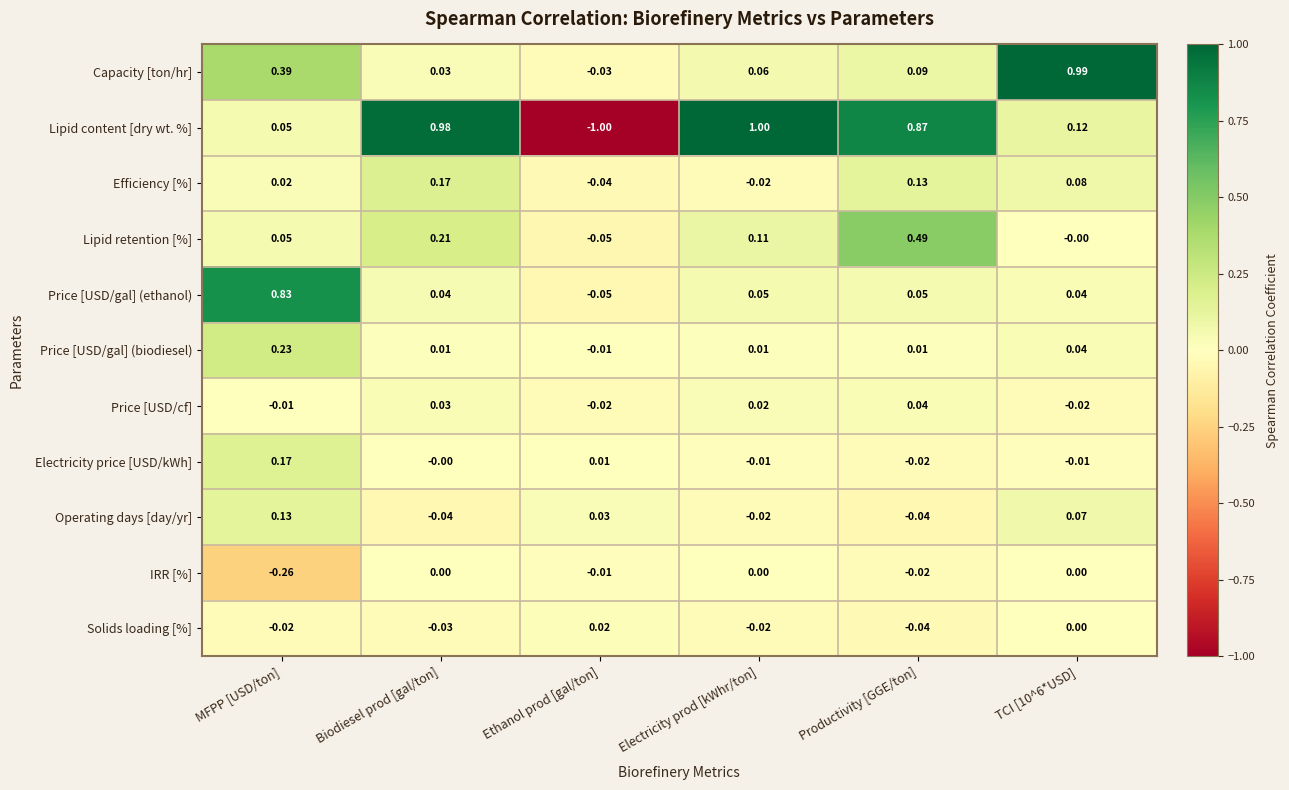

Which category has the lowest value across all series?

Ethanol prod [gal/ton]